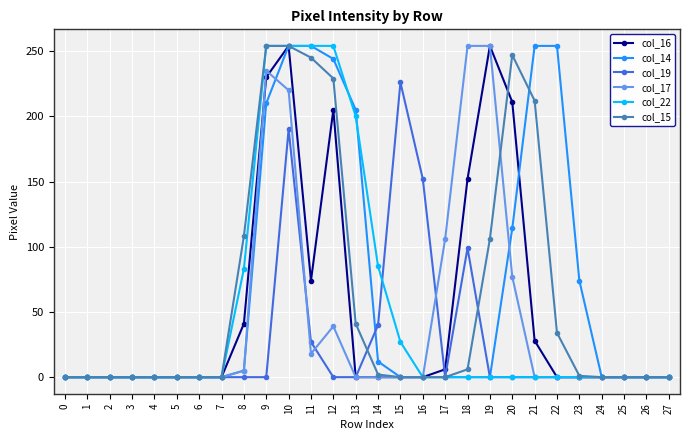

The value of col_15 at 25 is 0. True or false?

True